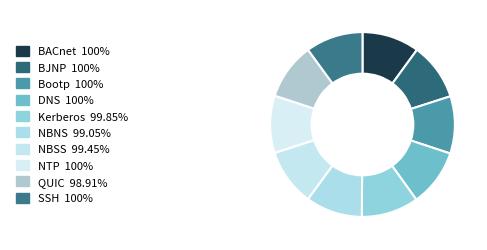

To the nearest percent, what percentage of the pie is NTP?

10%